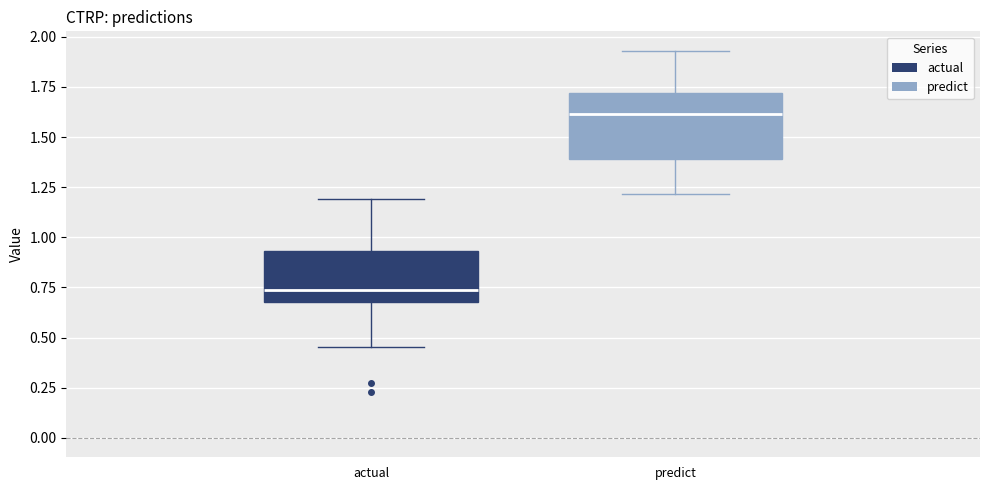

Reading left to right, transcribe this box plot: for each box, give where its median line is, the range the box spans, and where its two whiskers end, as read against the y-axis. The values are not printed on the chart, so give them approximately, as read against the axis.

actual: median 0.75, box 0.70 to 0.95, whiskers 0.45 to 1.20
predict: median 1.60, box 1.40 to 1.70, whiskers 1.20 to 1.95